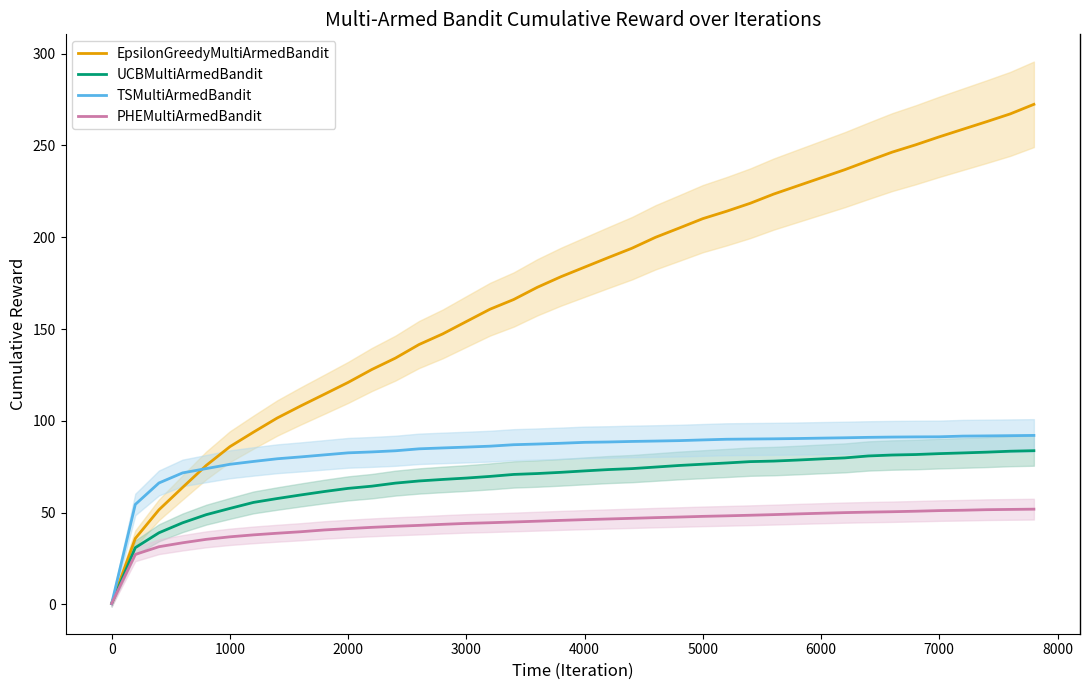

The PHEMultiArmedBandit series shows 48.0 at 5000. True or false?

True